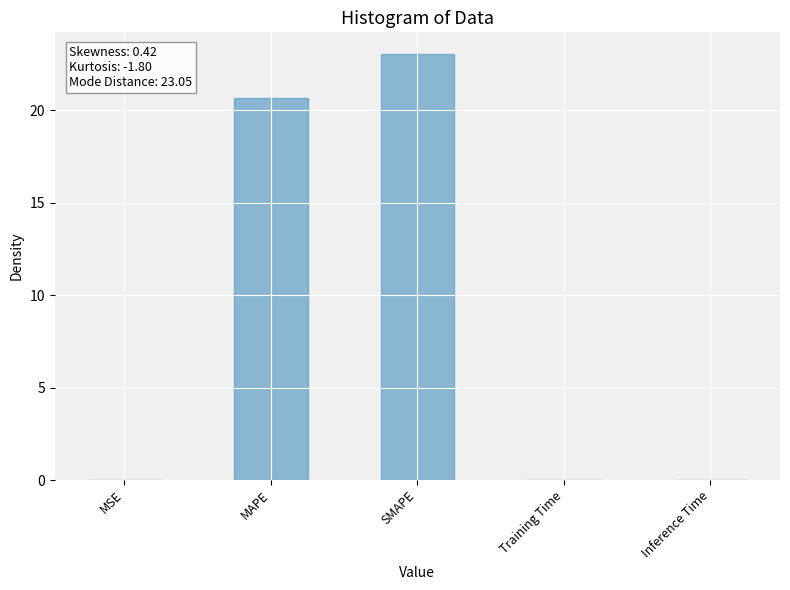

The value at Training Time is 0.0. True or false?

True